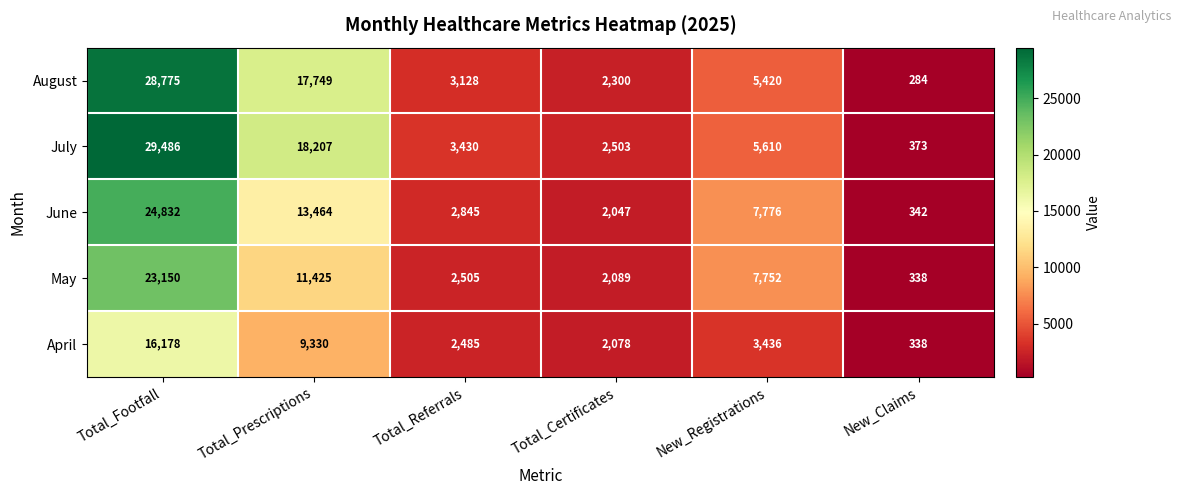

How many series are shown in this chart?

5